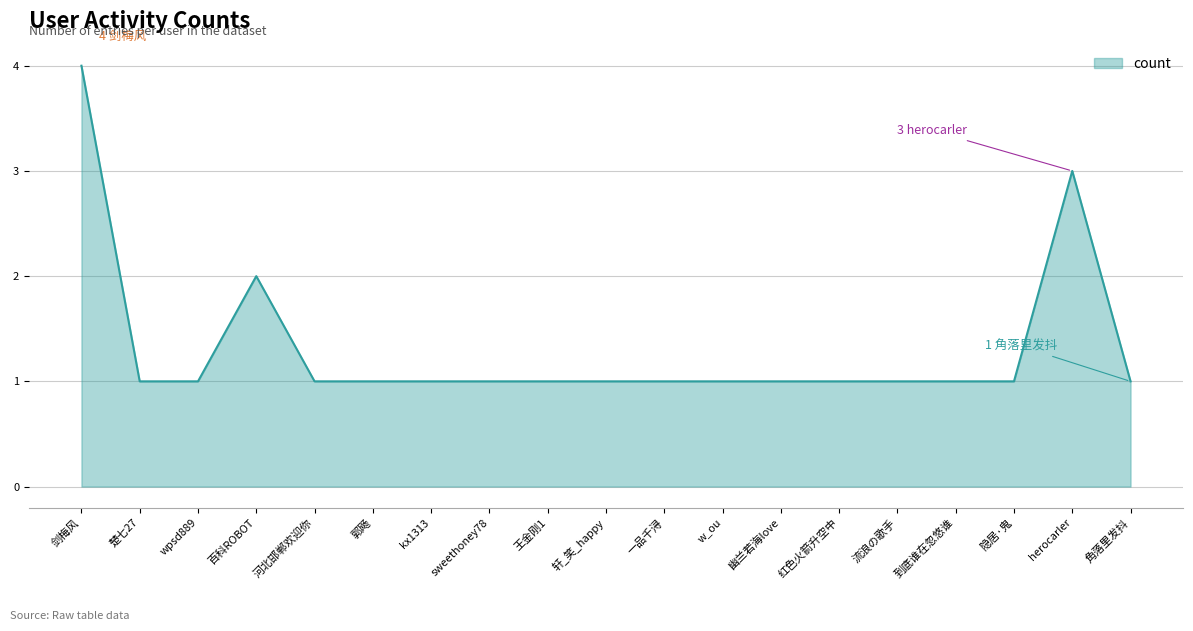

True or false: the data shows 1 at sweethoney78.

True